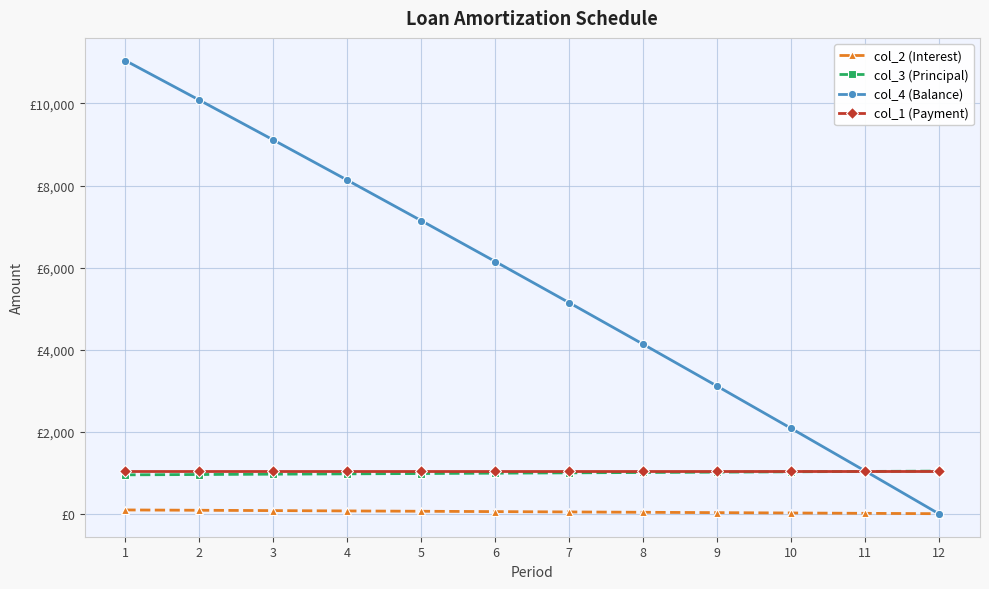

True or false: col_3 (Principal) and col_2 (Interest) intersect in this chart.

False